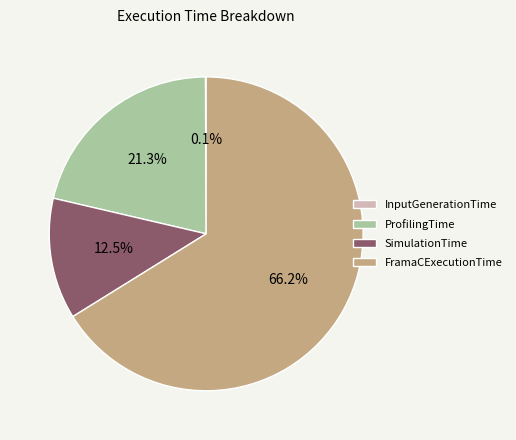

True or false: FramaCExecutionTime accounts for 11% of the total.

False